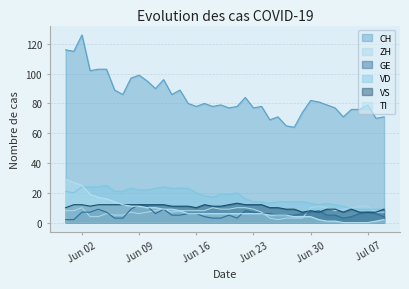

Where is VD nearest to the value 17?

2020-06-18